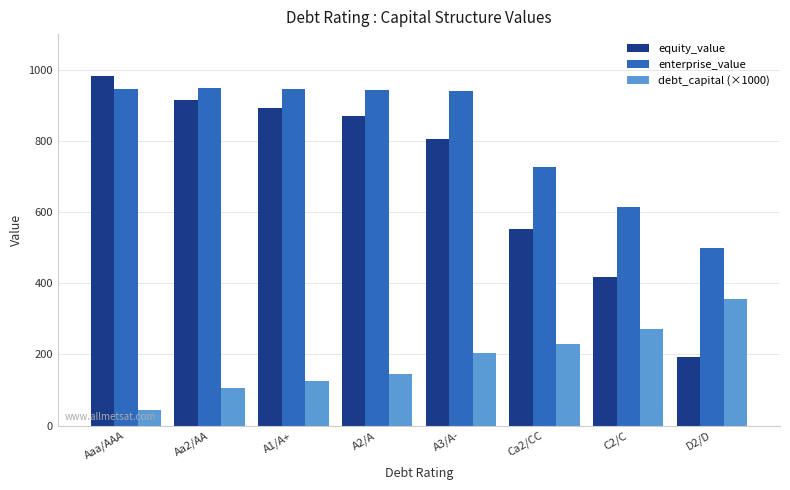

What is the total value across all series at A1/A+?

1963.8